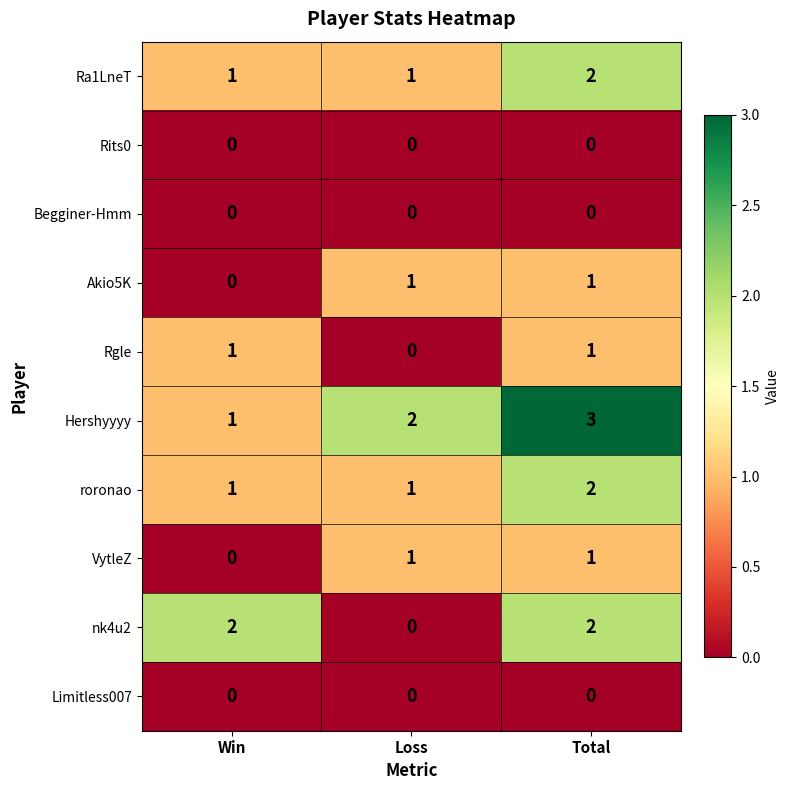

Which series changed the most between Loss and Total?

nk4u2